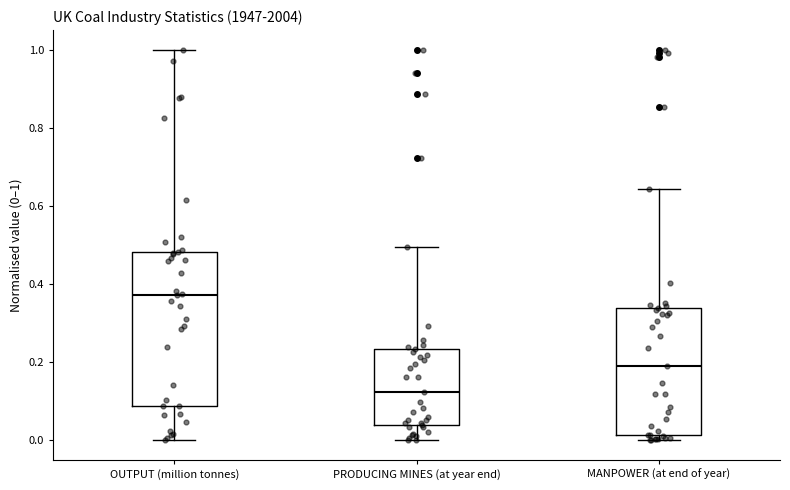

Reading left to right, read every box against the y-axis: the position of its median line, the range the box covers, and the ends of its whiskers. The values are not printed on the chart, so give them approximately, as read against the axis.

OUTPUT (million tonnes): median 0.38, box 0.08 to 0.48, whiskers 0.00 to 1.00
PRODUCING MINES (at year end): median 0.12, box 0.04 to 0.24, whiskers 0.00 to 0.50
MANPOWER (at end of year): median 0.18, box 0.02 to 0.34, whiskers 0.00 to 0.64